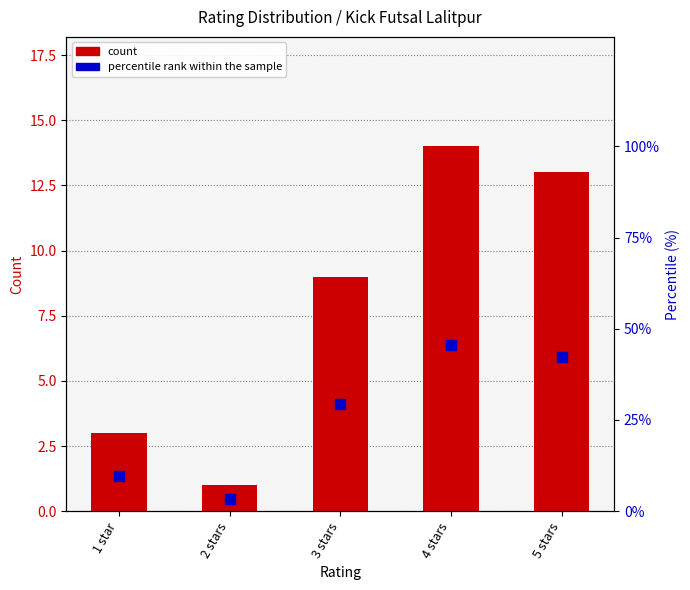

Which series has the largest total across all categories?

count